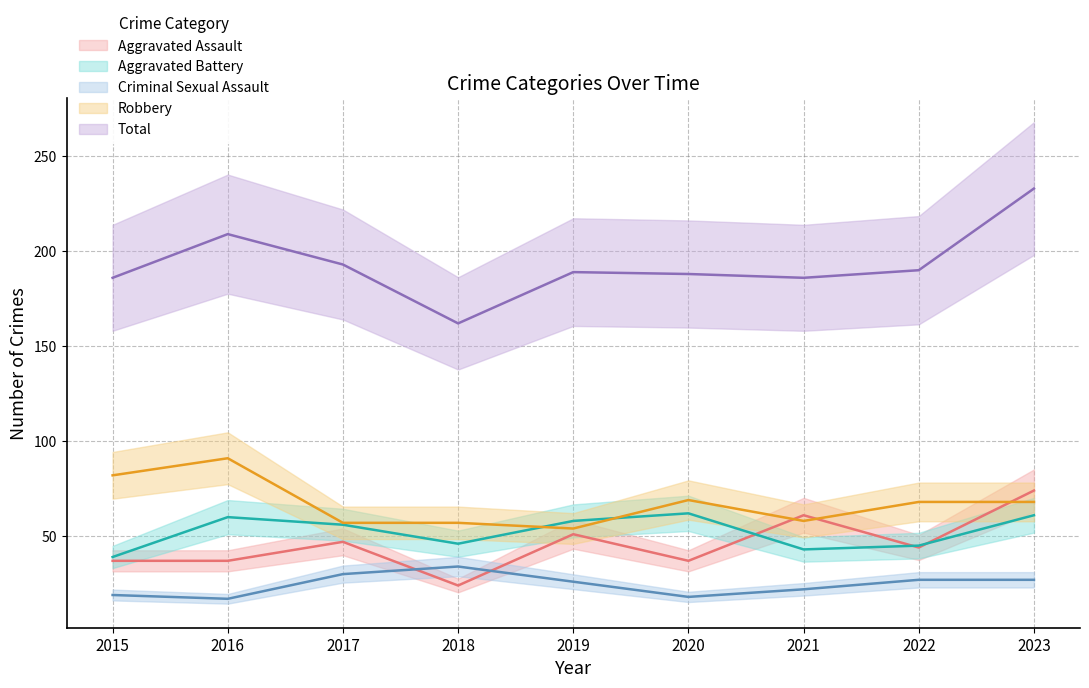

How many interior local peaks does the Aggravated Battery series have?

2